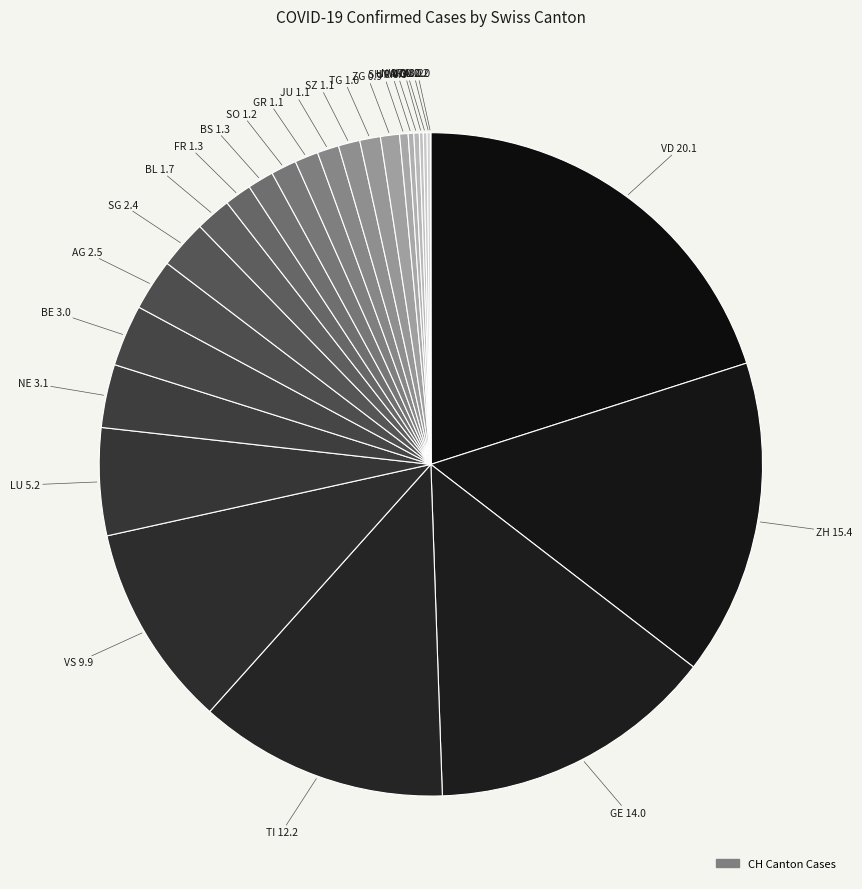

What is the largest slice in the pie chart?

VD